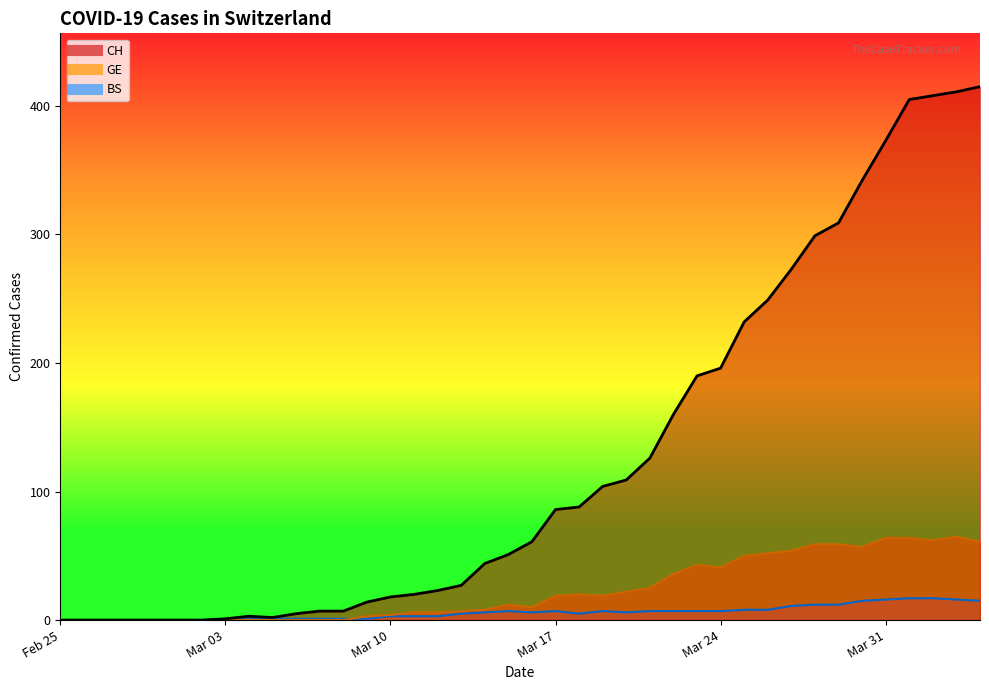

The CH series shows 8 at 10. True or false?

False